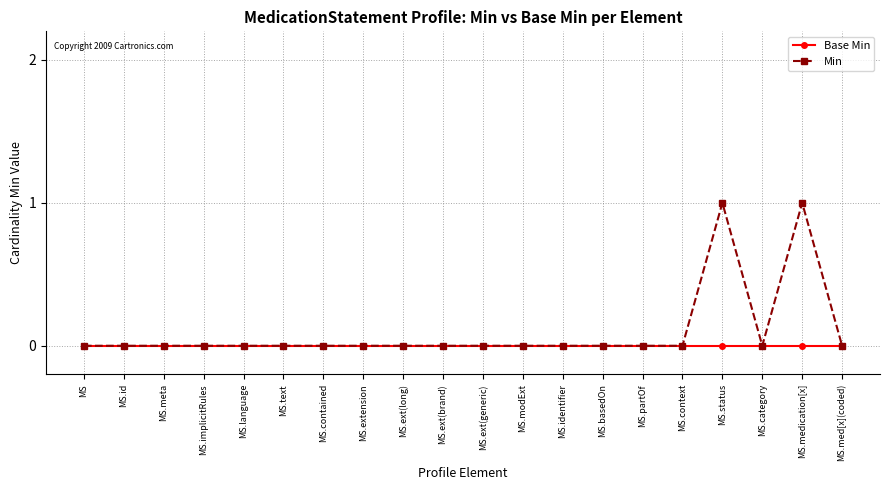

The Min series shows 1 at MS.context. True or false?

False